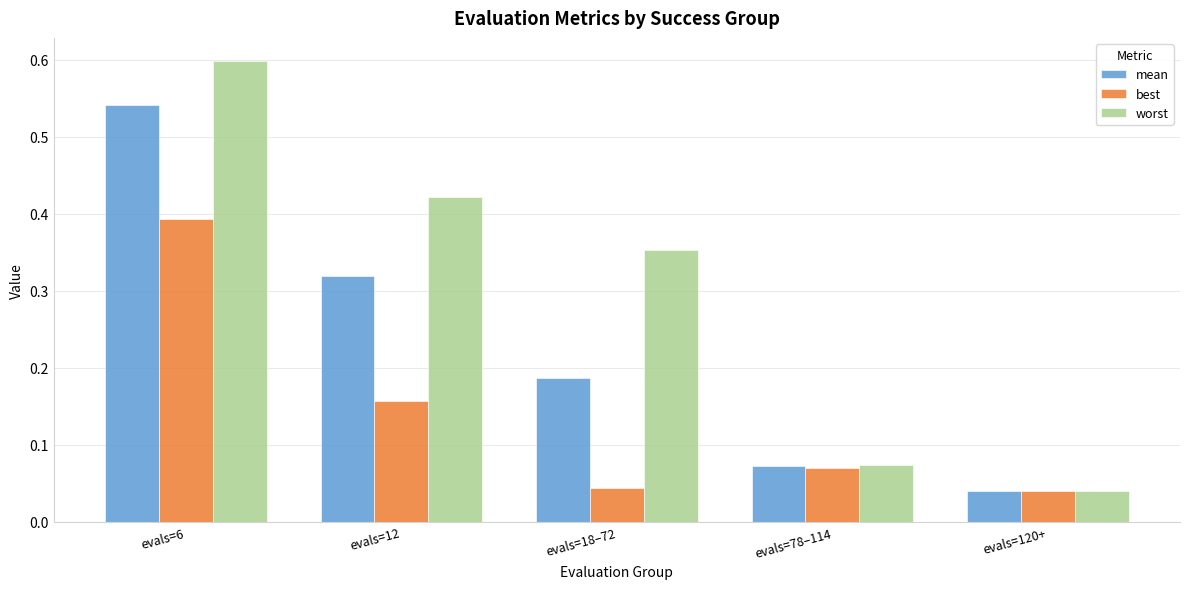

What is the difference between the maximum and minimum values in the worst series?

0.6